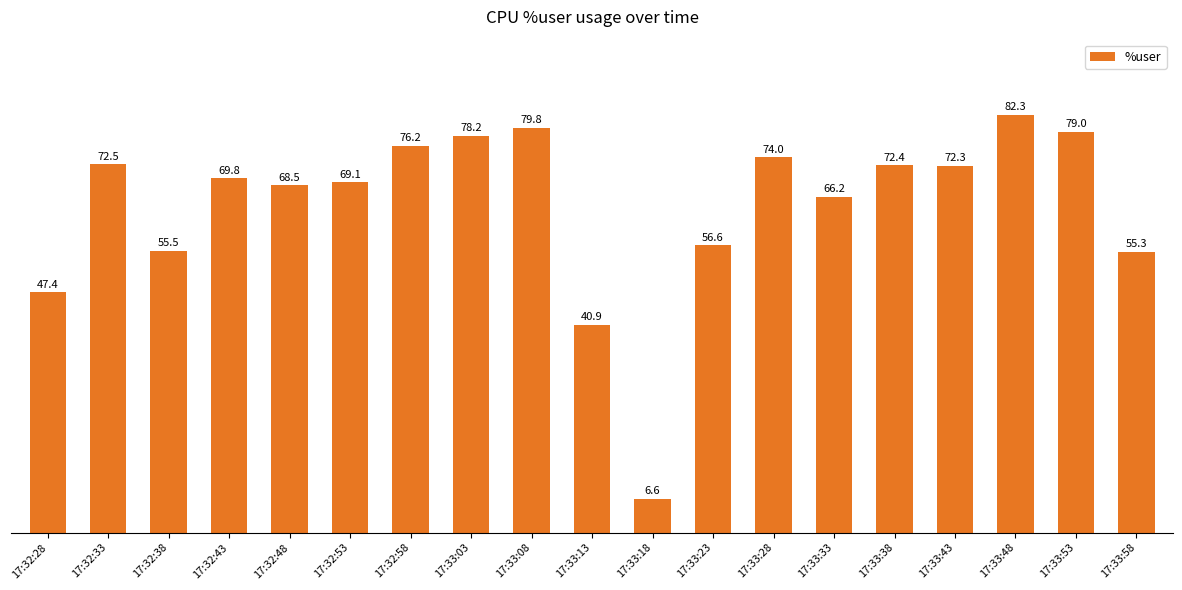

Approximately how many times larger is the value at 17:32:53 compared to 17:33:48?

0.8